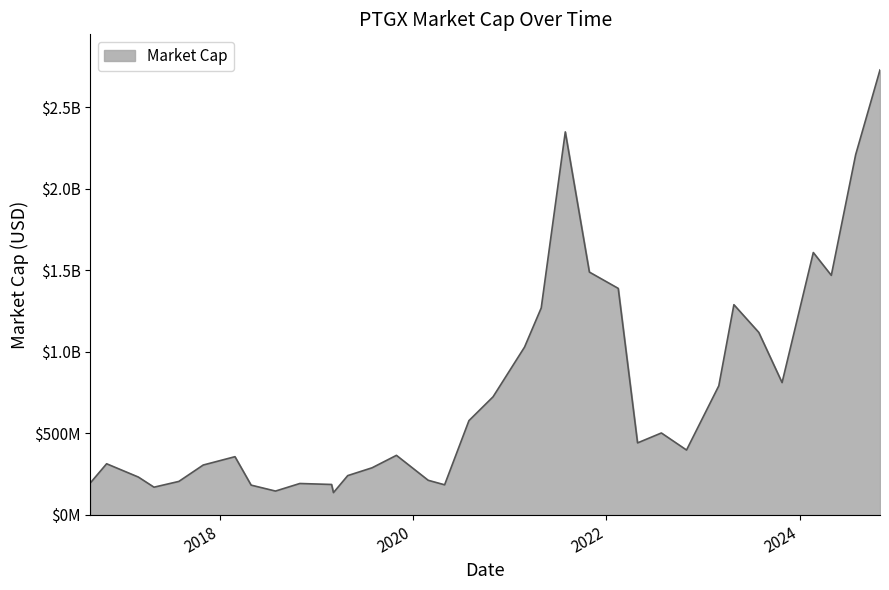

What is the difference between the maximum and minimum values?

2592780000